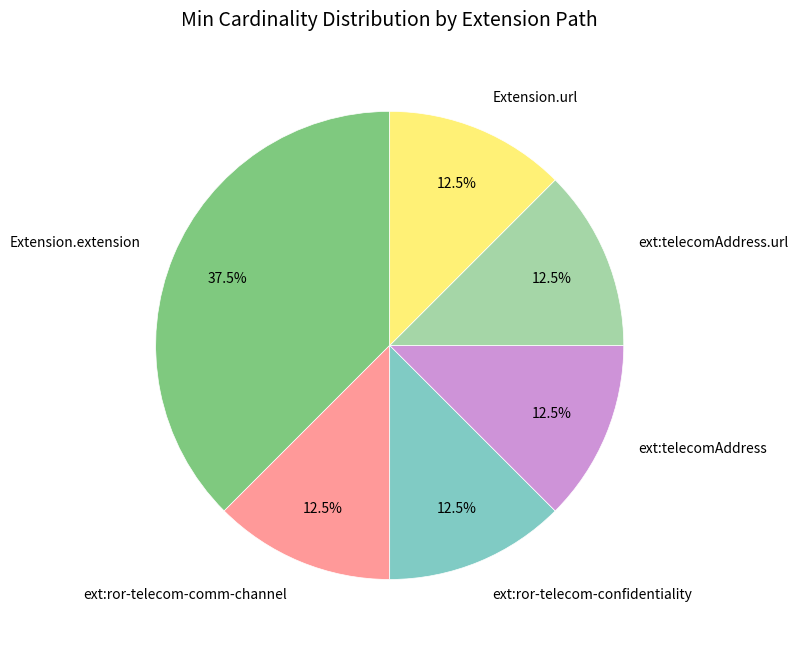

Does ext:telecomAddress account for over 50% of the chart?

No